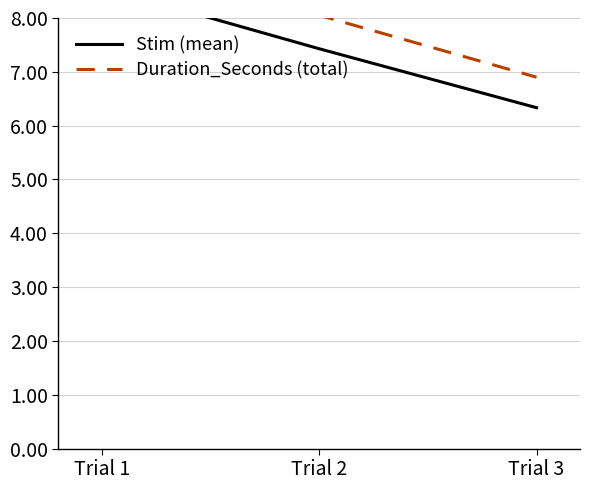

What is the difference between the maximum and second lowest values in the Stim (mean) series?

1.1